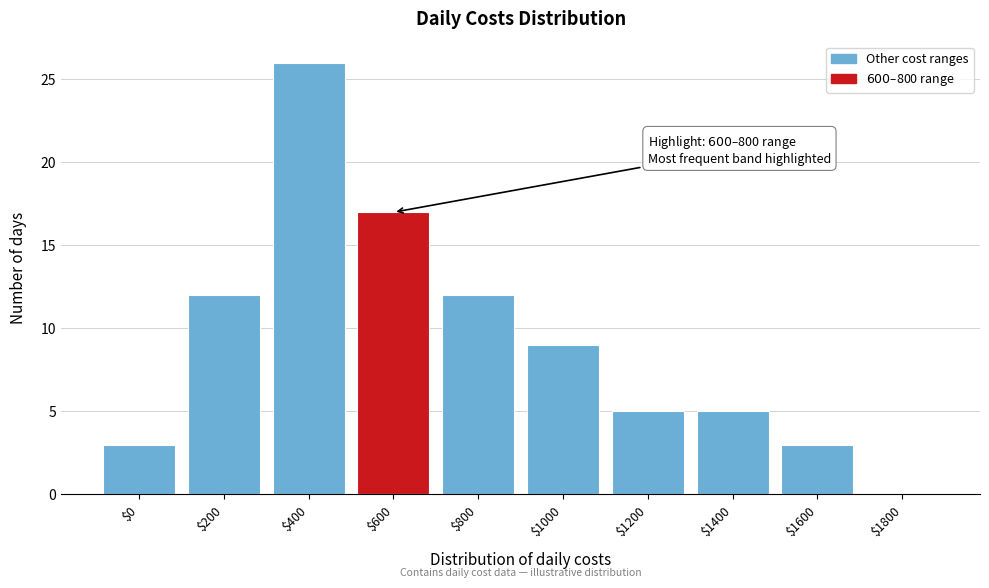

What is the sum of all values?

92